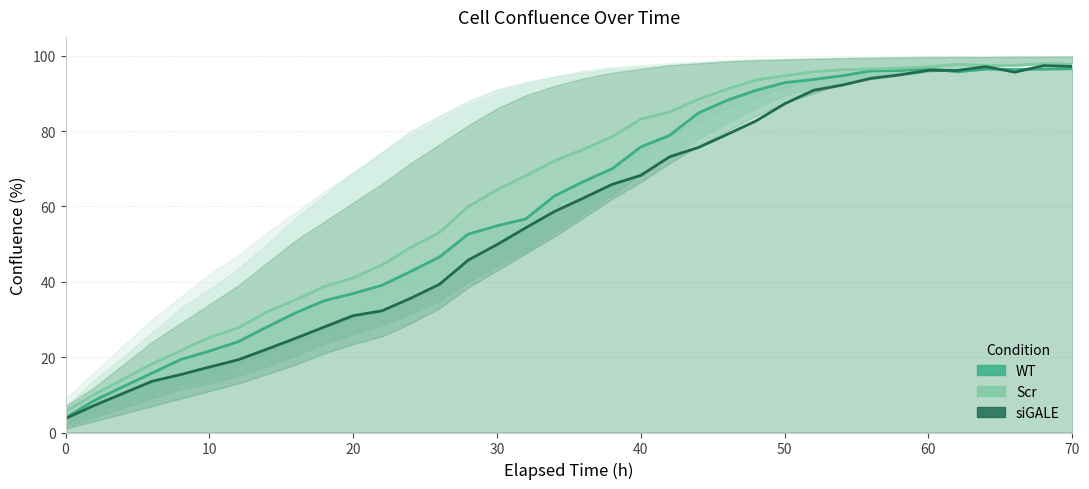

How many distinct data groups are displayed?

3